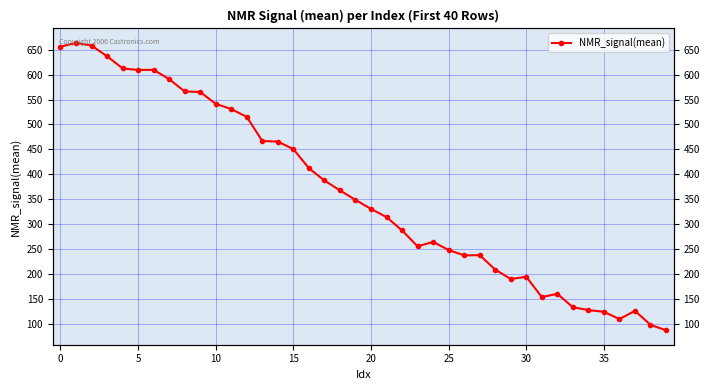

What is the ratio of the value at 15 to the value at 14?

1.0